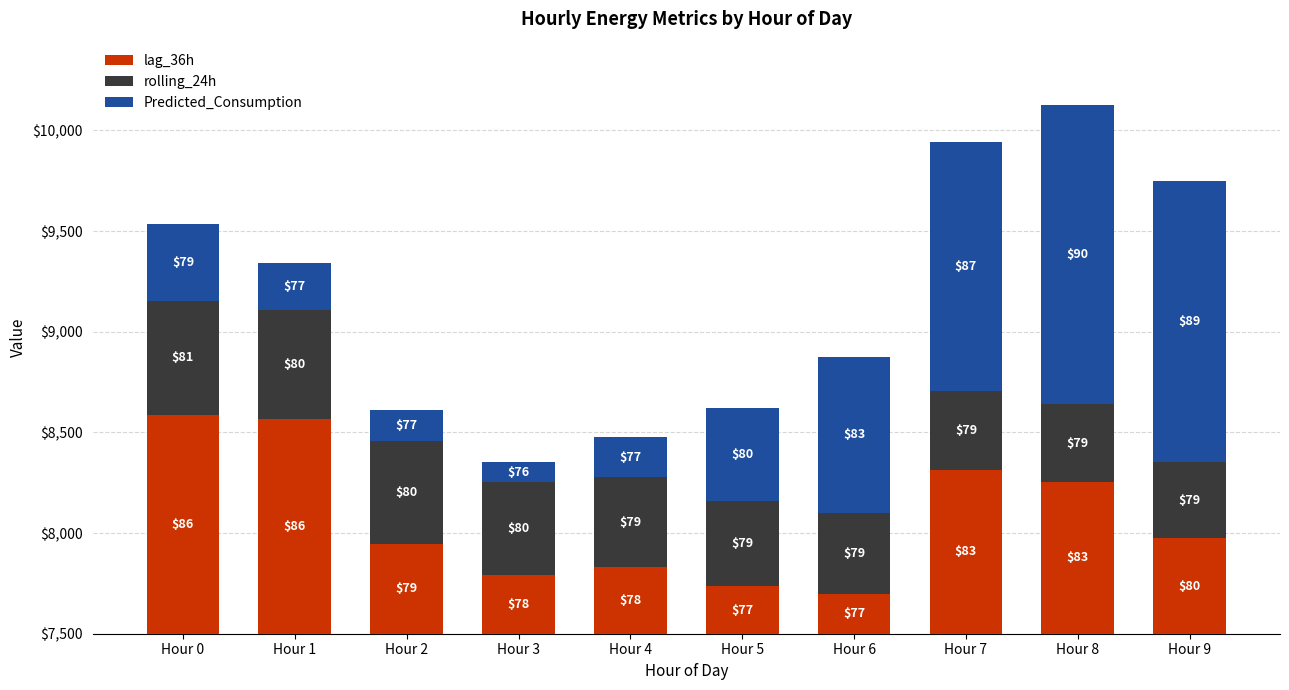

Where does the Predicted_Consumption series first go above 464?

Hour 5